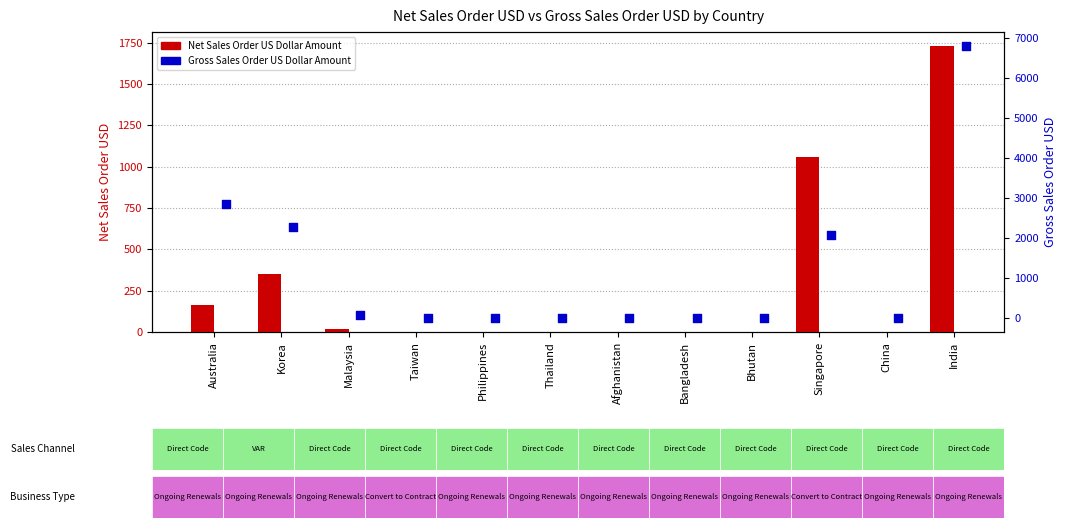

Which series has the largest Y range (max minus min)?

Gross Sales Order US Dollar Amount